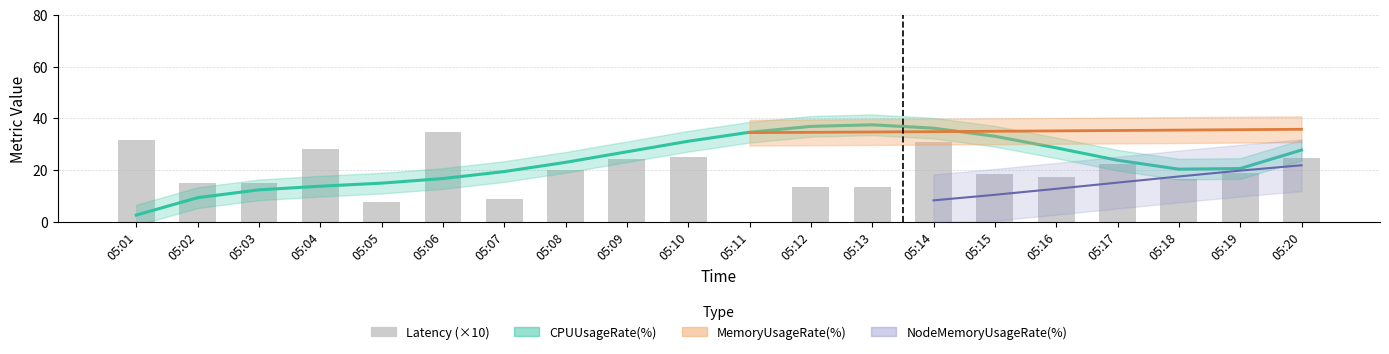

What is the average value?

19.3